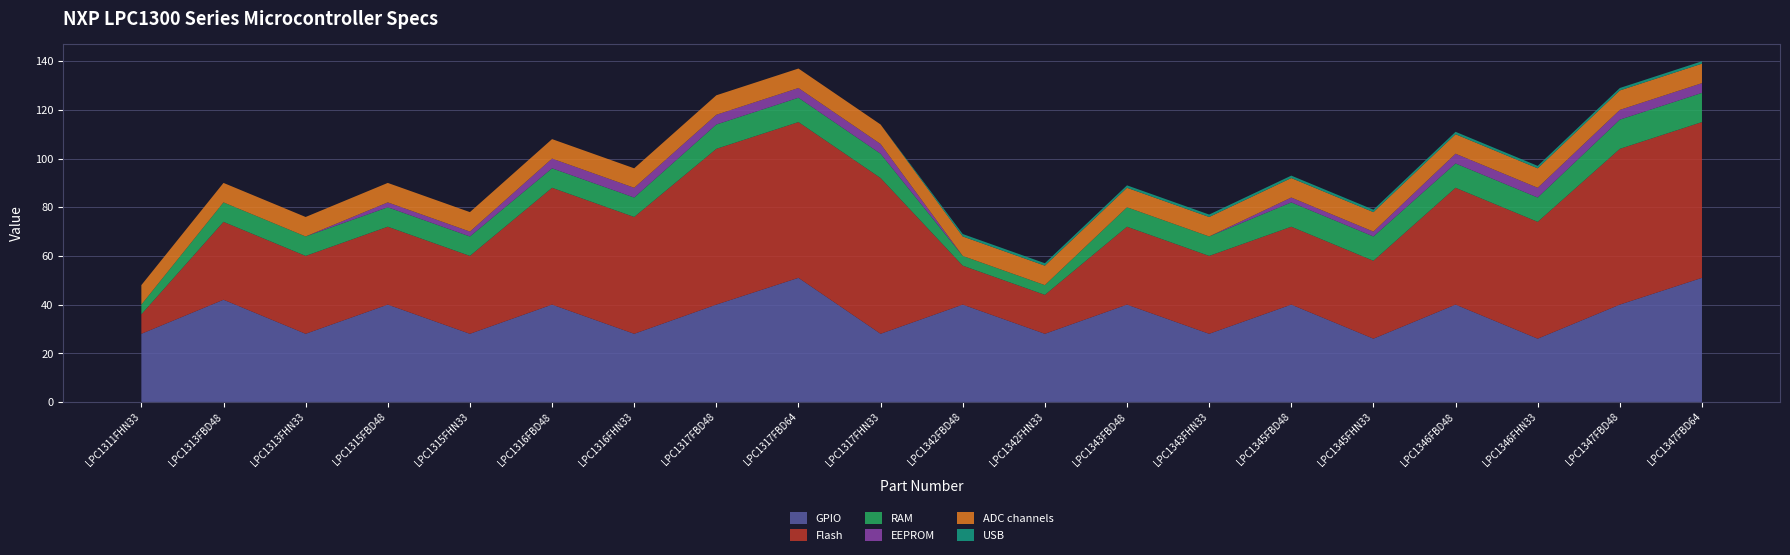

Reading left to right, transcribe all the data shown in this chart.

GPIO: LPC1311FHN33=28	LPC1313FBD48=42	LPC1313FHN33=28	LPC1315FBD48=40	LPC1315FHN33=28	LPC1316FBD48=40	LPC1316FHN33=28	LPC1317FBD48=40	LPC1317FBD64=51	LPC1317FHN33=28	LPC1342FBD48=40	LPC1342FHN33=28	LPC1343FBD48=40	LPC1343FHN33=28	LPC1345FBD48=40	LPC1345FHN33=26	LPC1346FBD48=40	LPC1346FHN33=26	LPC1347FBD48=40	LPC1347FBD64=51
Flash: LPC1311FHN33=8	LPC1313FBD48=32	LPC1313FHN33=32	LPC1315FBD48=32	LPC1315FHN33=32	LPC1316FBD48=48	LPC1316FHN33=48	LPC1317FBD48=64	LPC1317FBD64=64	LPC1317FHN33=64	LPC1342FBD48=16	LPC1342FHN33=16	LPC1343FBD48=32	LPC1343FHN33=32	LPC1345FBD48=32	LPC1345FHN33=32	LPC1346FBD48=48	LPC1346FHN33=48	LPC1347FBD48=64	LPC1347FBD64=64
RAM: LPC1311FHN33=4	LPC1313FBD48=8	LPC1313FHN33=8	LPC1315FBD48=8	LPC1315FHN33=8	LPC1316FBD48=8	LPC1316FHN33=8	LPC1317FBD48=10	LPC1317FBD64=10	LPC1317FHN33=10	LPC1342FBD48=4	LPC1342FHN33=4	LPC1343FBD48=8	LPC1343FHN33=8	LPC1345FBD48=10	LPC1345FHN33=10	LPC1346FBD48=10	LPC1346FHN33=10	LPC1347FBD48=12	LPC1347FBD64=12
EEPROM: LPC1311FHN33=0	LPC1313FBD48=0	LPC1313FHN33=0	LPC1315FBD48=2	LPC1315FHN33=2	LPC1316FBD48=4	LPC1316FHN33=4	LPC1317FBD48=4	LPC1317FBD64=4	LPC1317FHN33=4	LPC1342FBD48=0	LPC1342FHN33=0	LPC1343FBD48=0	LPC1343FHN33=0	LPC1345FBD48=2	LPC1345FHN33=2	LPC1346FBD48=4	LPC1346FHN33=4	LPC1347FBD48=4	LPC1347FBD64=4
ADC channels: LPC1311FHN33=8	LPC1313FBD48=8	LPC1313FHN33=8	LPC1315FBD48=8	LPC1315FHN33=8	LPC1316FBD48=8	LPC1316FHN33=8	LPC1317FBD48=8	LPC1317FBD64=8	LPC1317FHN33=8	LPC1342FBD48=8	LPC1342FHN33=8	LPC1343FBD48=8	LPC1343FHN33=8	LPC1345FBD48=8	LPC1345FHN33=8	LPC1346FBD48=8	LPC1346FHN33=8	LPC1347FBD48=8	LPC1347FBD64=8
USB: LPC1311FHN33=0	LPC1313FBD48=0	LPC1313FHN33=0	LPC1315FBD48=0	LPC1315FHN33=0	LPC1316FBD48=0	LPC1316FHN33=0	LPC1317FBD48=0	LPC1317FBD64=0	LPC1317FHN33=0	LPC1342FBD48=1	LPC1342FHN33=1	LPC1343FBD48=1	LPC1343FHN33=1	LPC1345FBD48=1	LPC1345FHN33=1	LPC1346FBD48=1	LPC1346FHN33=1	LPC1347FBD48=1	LPC1347FBD64=1